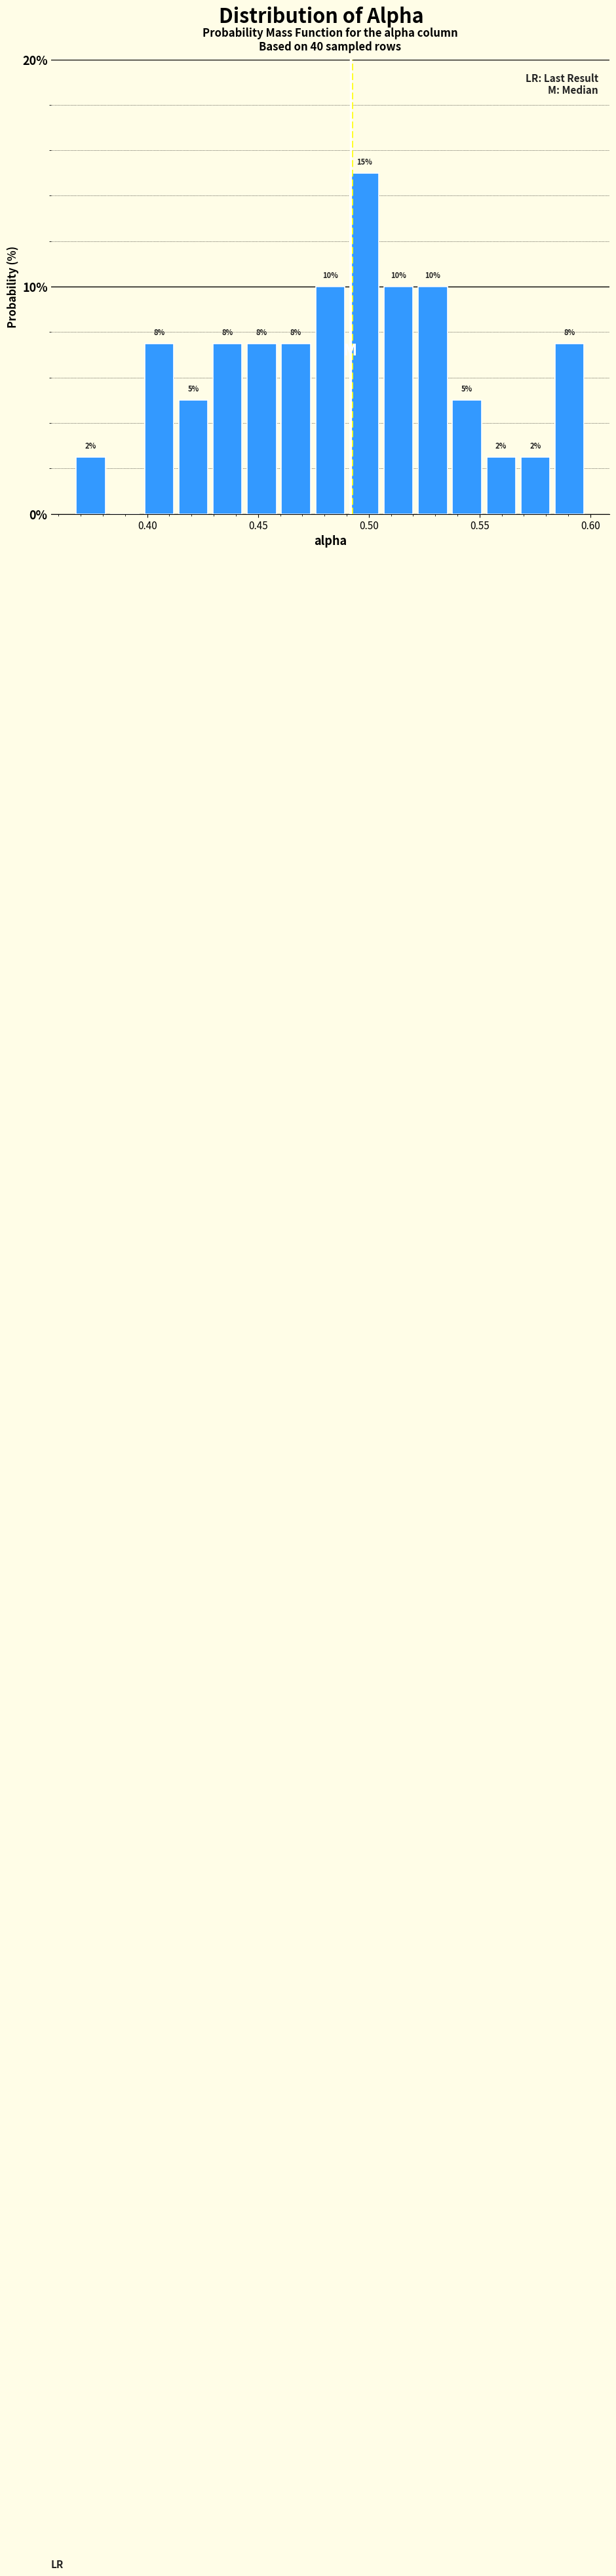

Read against the x-axis, roughly where is the centre of the tallest bar?

0.500